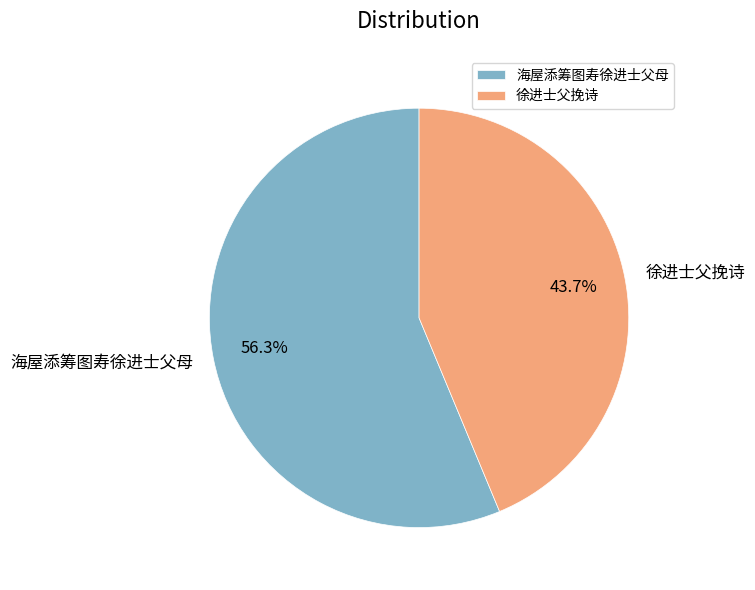

To the nearest percent, what percentage of the pie is 海屋添筹图寿徐进士父母?

56%